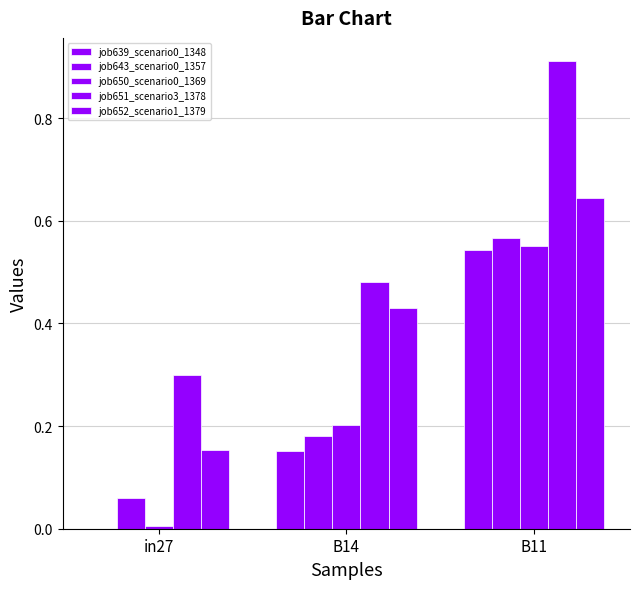

Reading left to right, list all the values displayed in this chart.

job639_scenario0_1348: in27=0.0	B14=0.2	B11=0.5
job643_scenario0_1357: in27=0.1	B14=0.2	B11=0.6
job650_scenario0_1369: in27=0.0	B14=0.2	B11=0.6
job651_scenario3_1378: in27=0.3	B14=0.5	B11=0.9
job652_scenario1_1379: in27=0.2	B14=0.4	B11=0.6